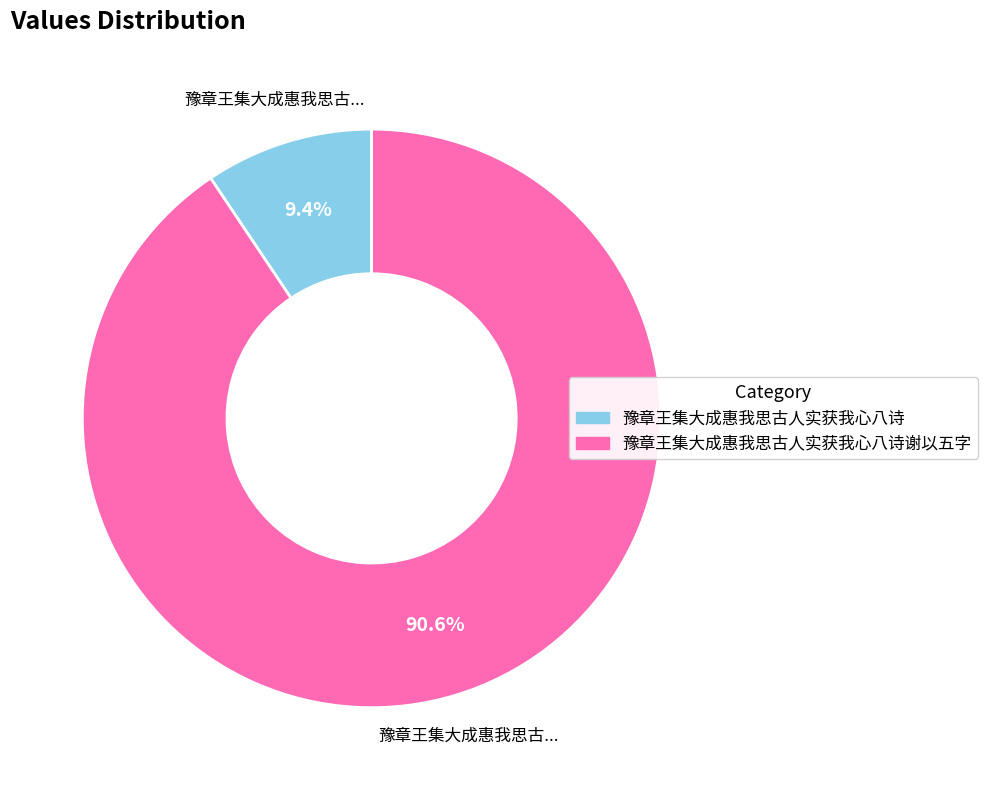

Is there a majority slice in this chart?

Yes